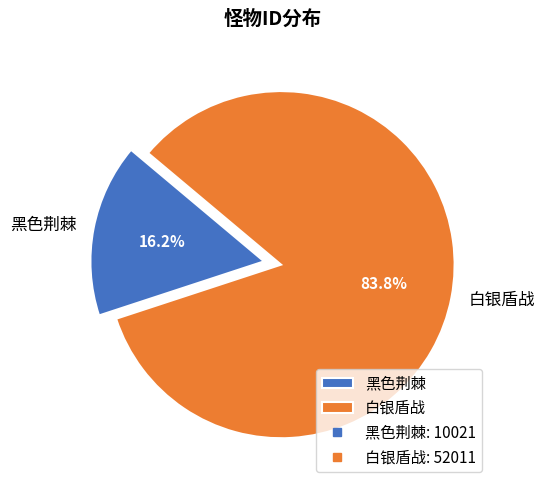

What is the ratio of the value at 白银盾战 to the value at 黑色荆棘?

5.2